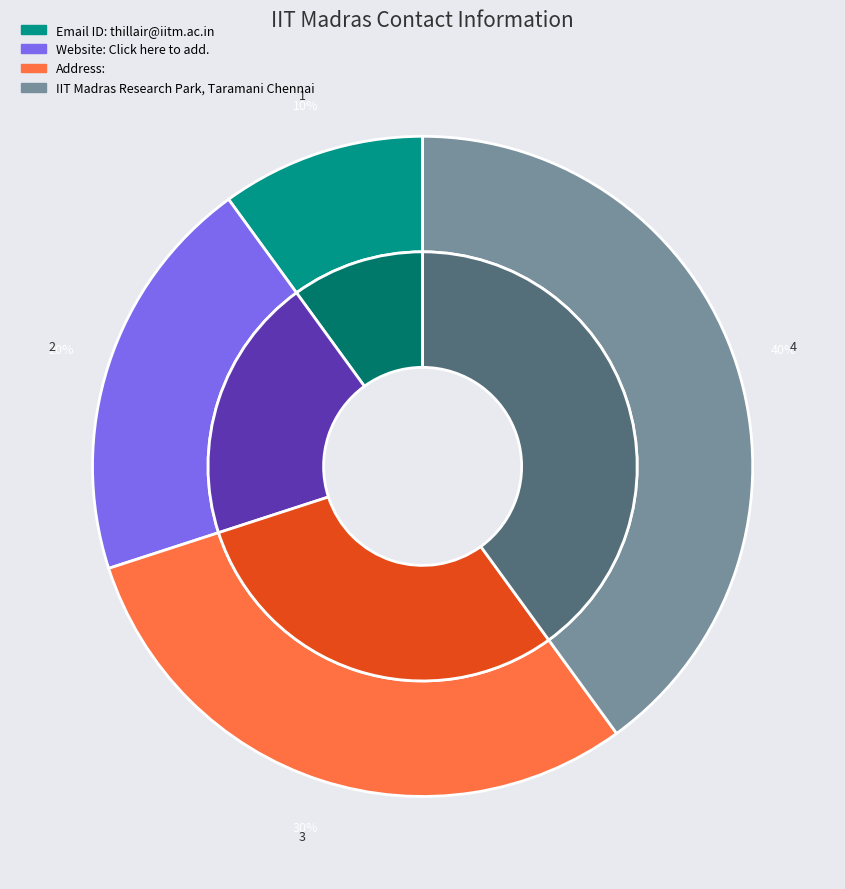

How many segments does this pie chart have?

4